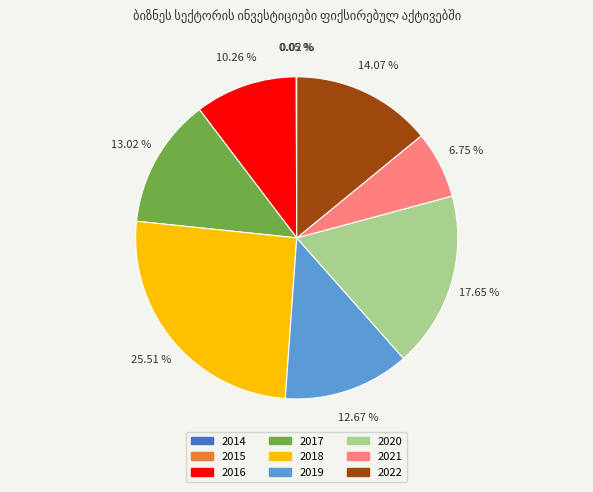

To the nearest percent, what percentage of the pie is 2018?

26%